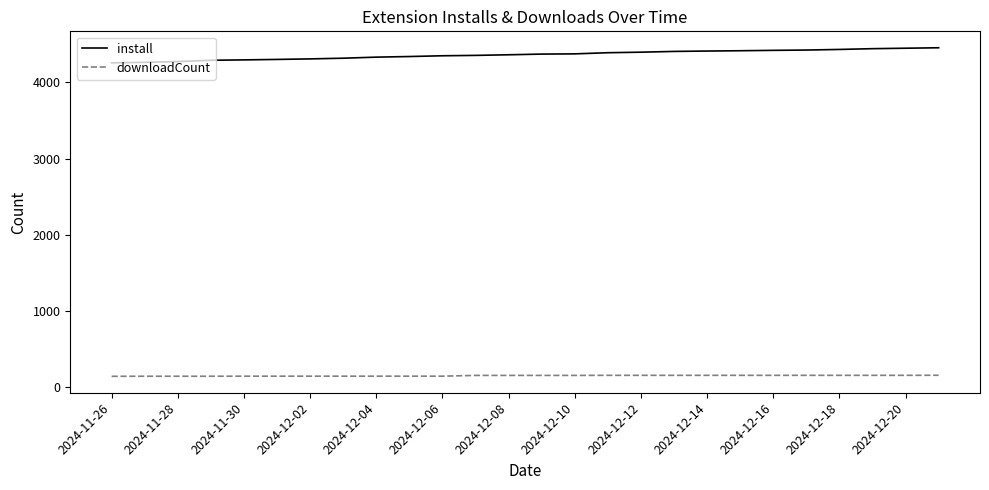

What is the difference between the maximum and minimum values in the install series?

198